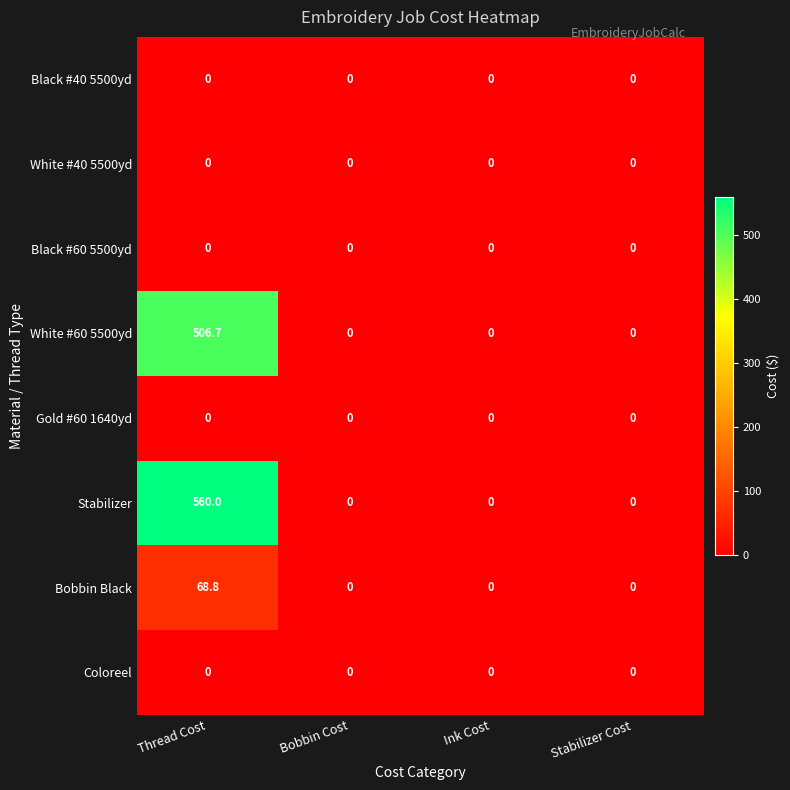

Which series changed the most between Thread Cost and Bobbin Cost?

Stabilizer